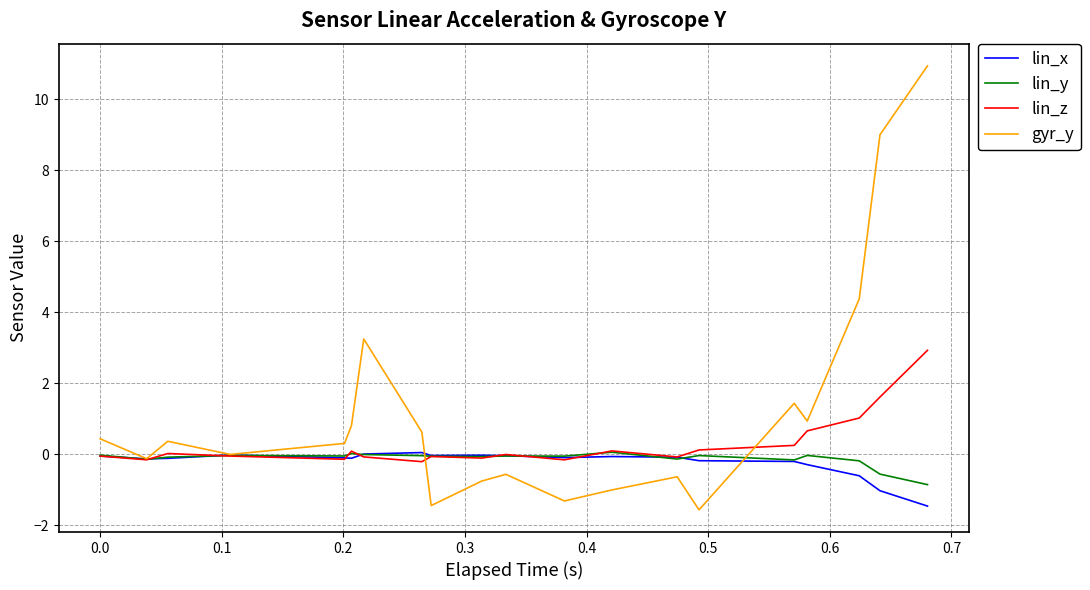

Is it true that gyr_y equals 1.0 at 14?

False